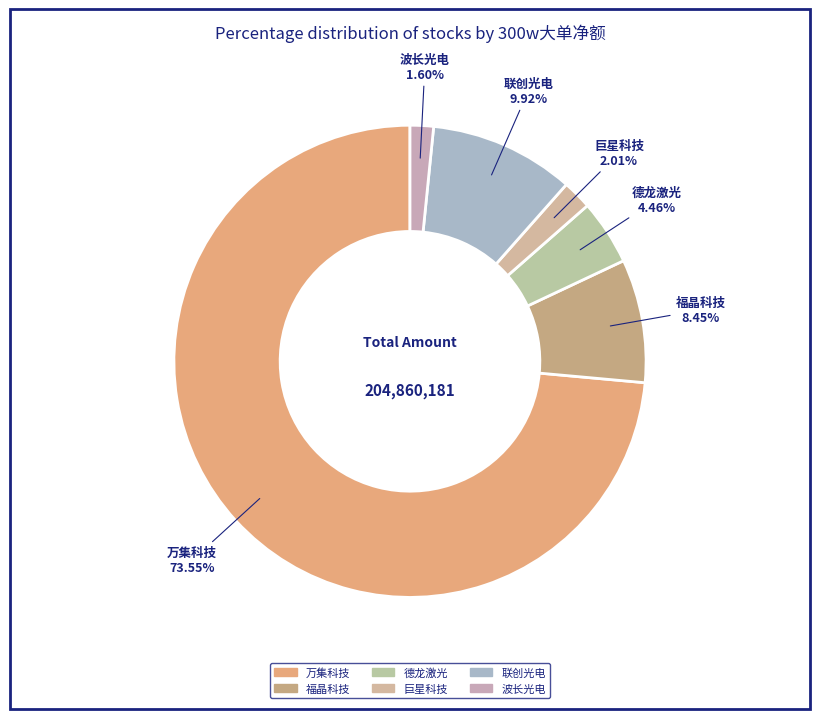

Which slice is the largest?

万集科技